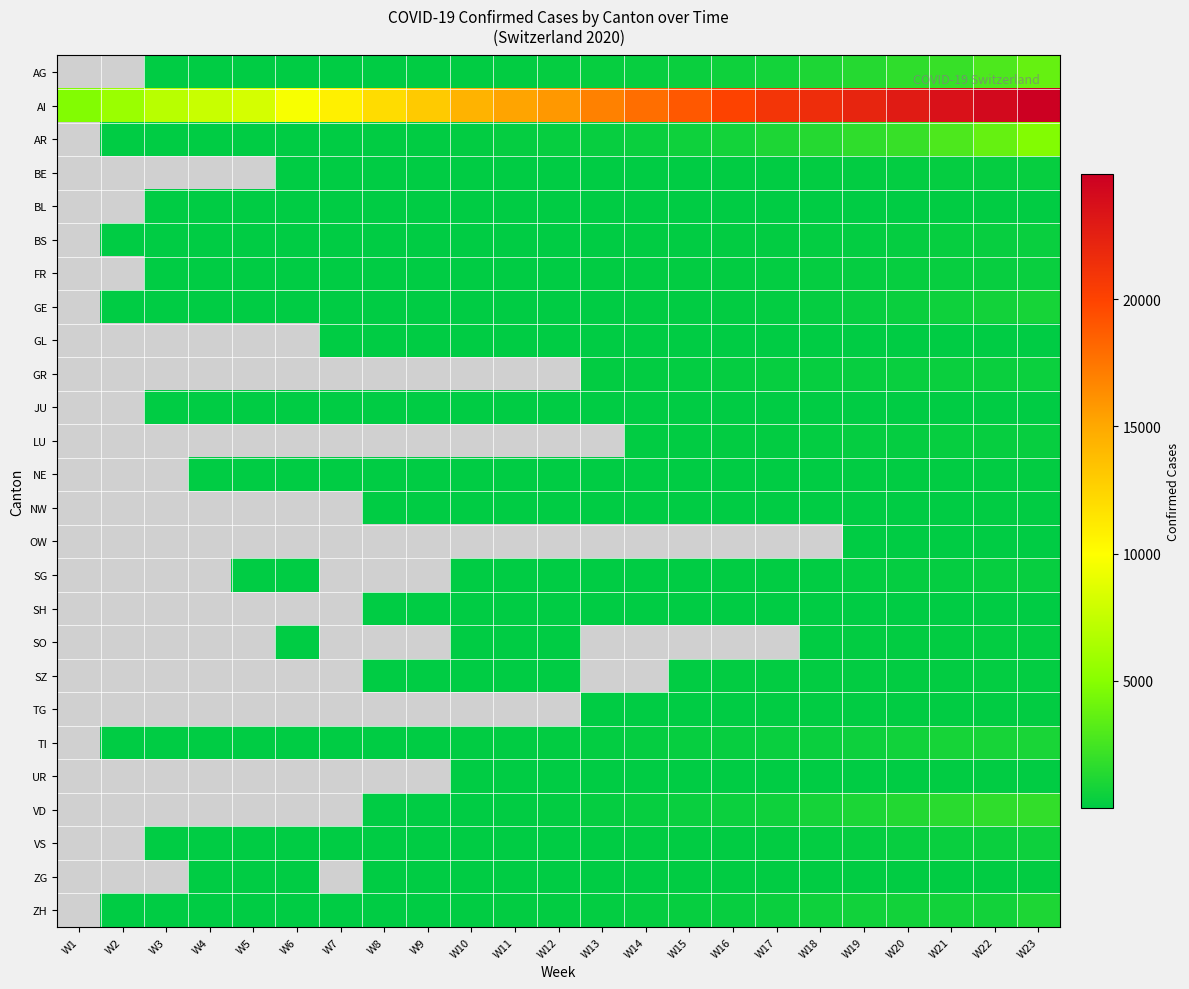

Is it true that AR equals 92.7 at W13?

False